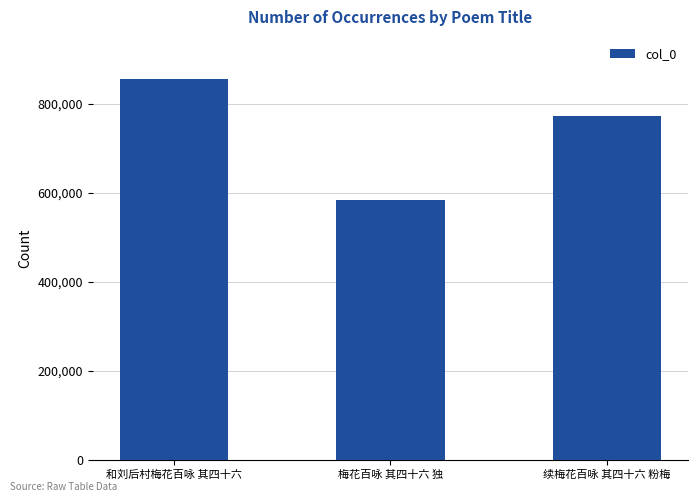

Approximately how many times larger is the value at 续梅花百咏 其四十六 粉梅 compared to 梅花百咏 其四十六 独?

1.3